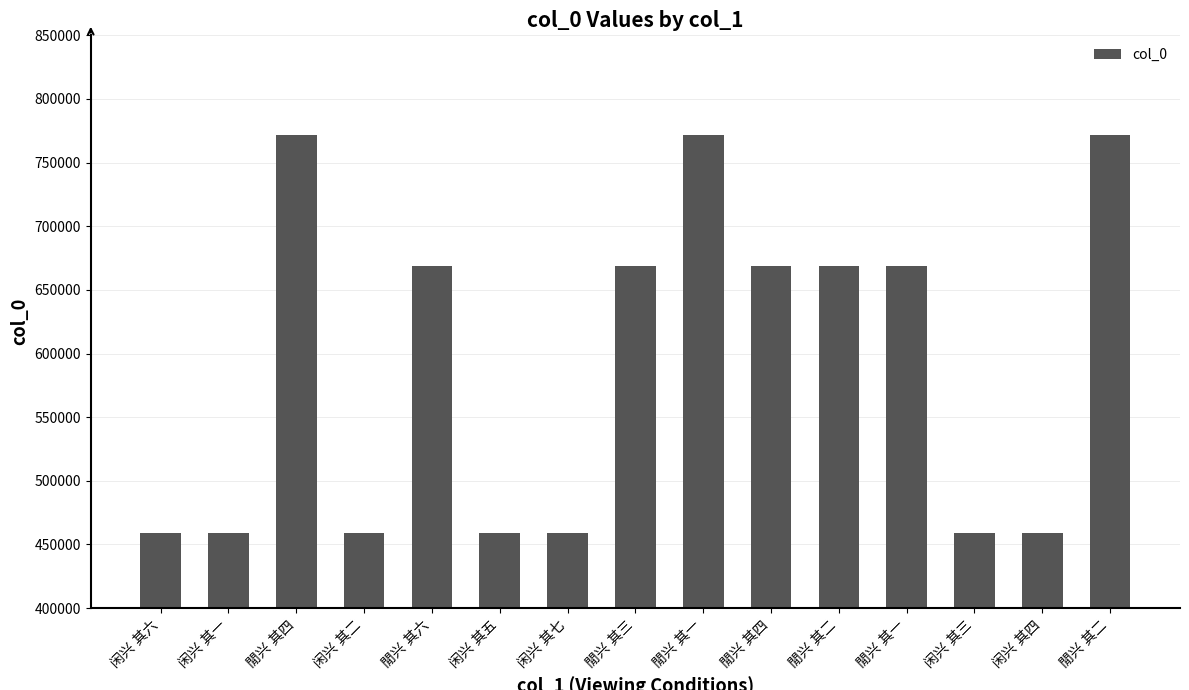

Count the number of categories in the chart.

15